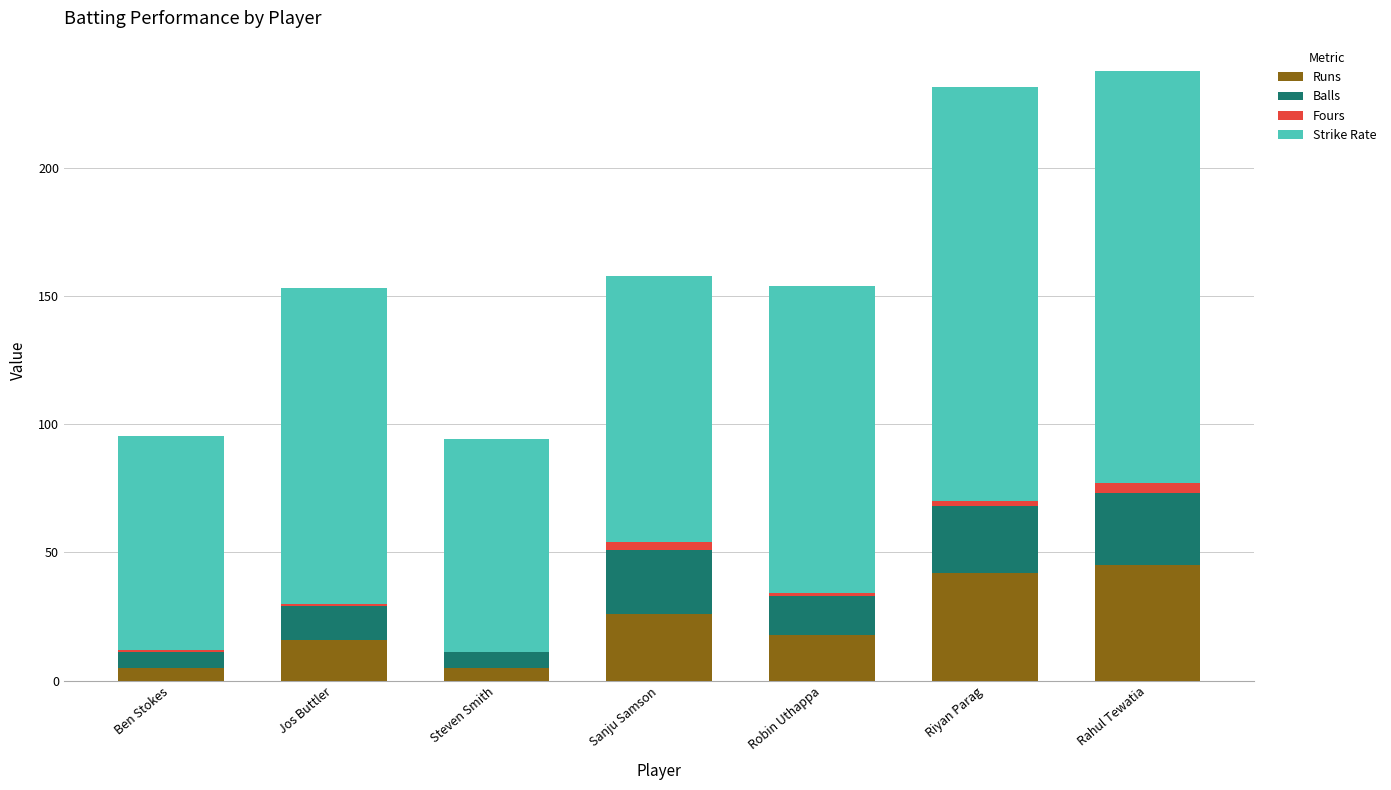

The Runs series shows 10.9 at Rahul Tewatia. True or false?

False